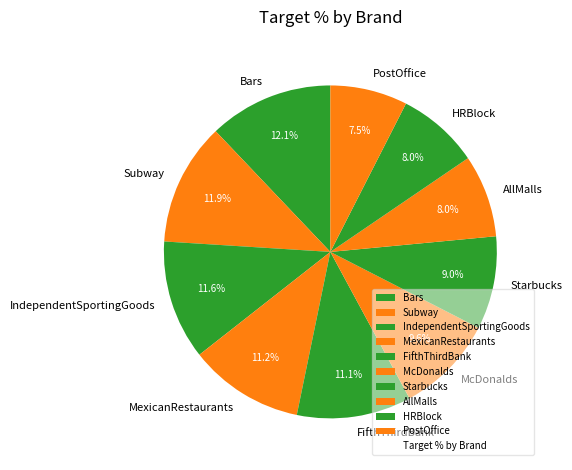

What is the ratio of the value at Starbucks to the value at PostOffice?

1.2